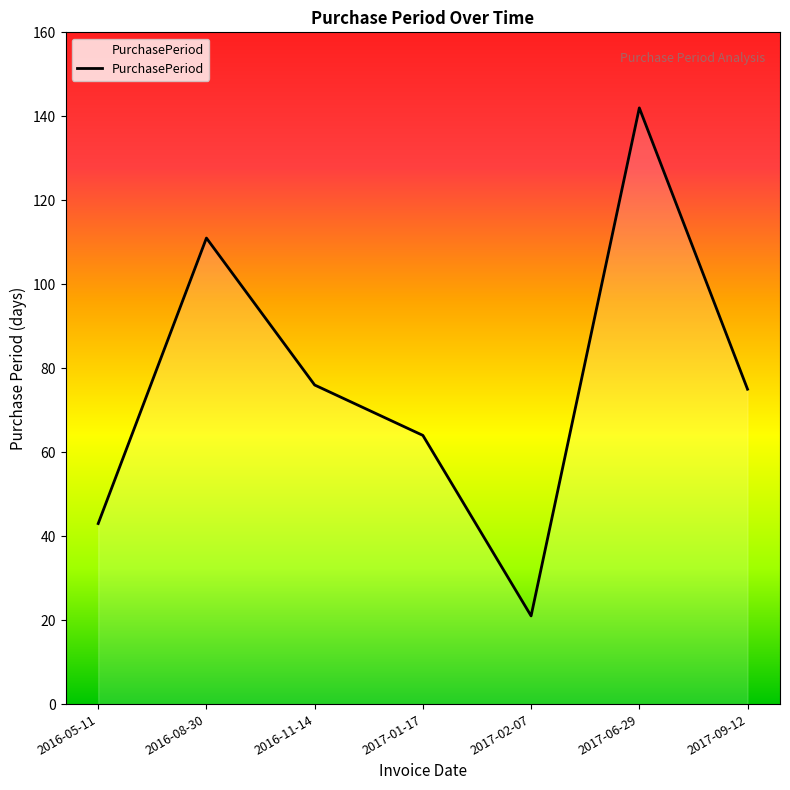

The value at 2016-05-11 is 20. True or false?

False